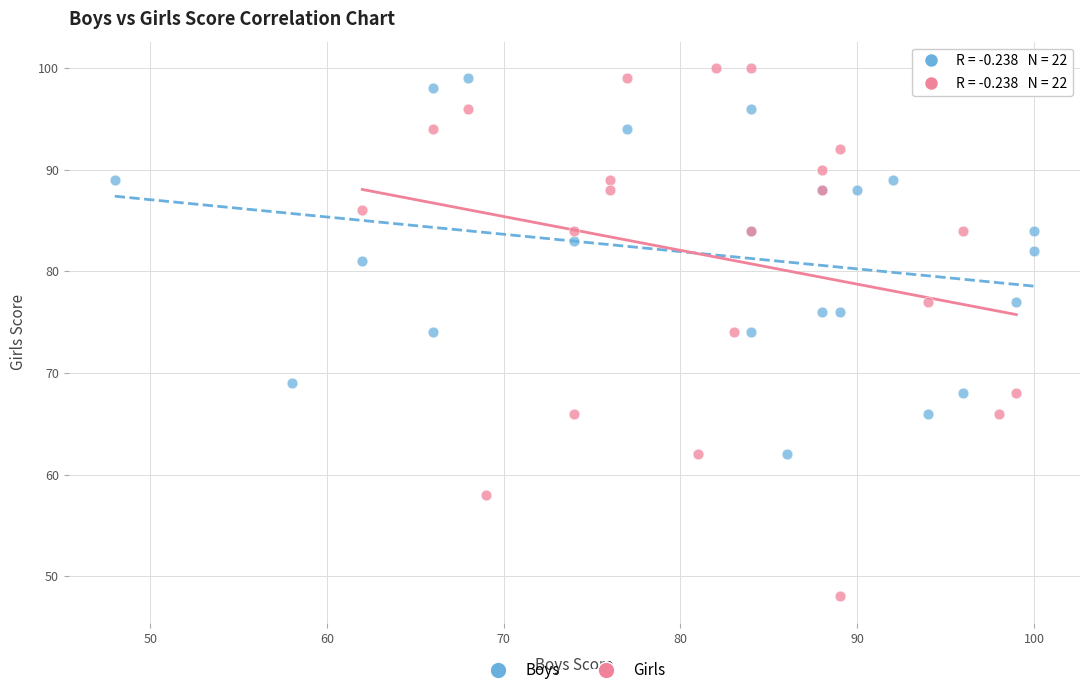

Which series has the widest spread of Y values?

Girls